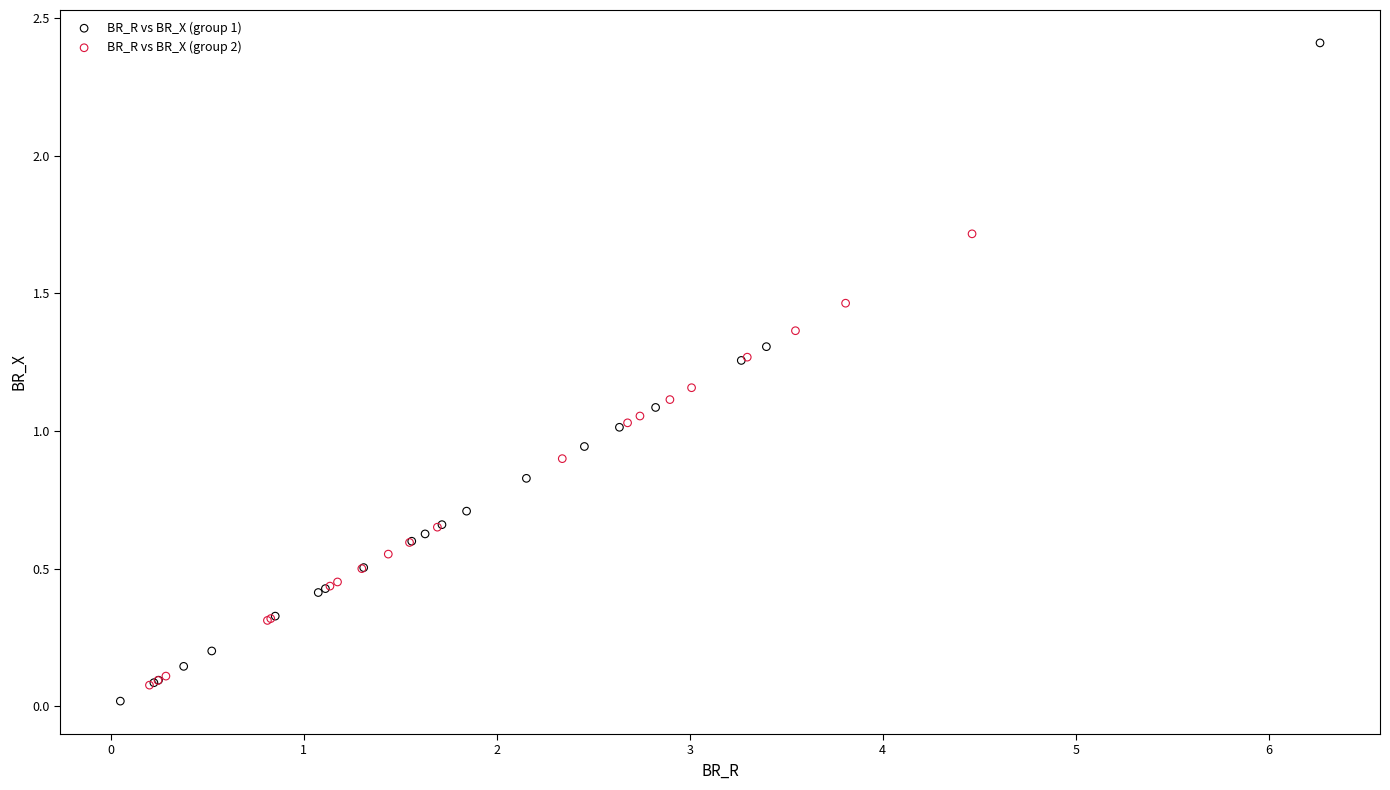

Which series contains the highest Y value?

BR_R vs BR_X (group 1)